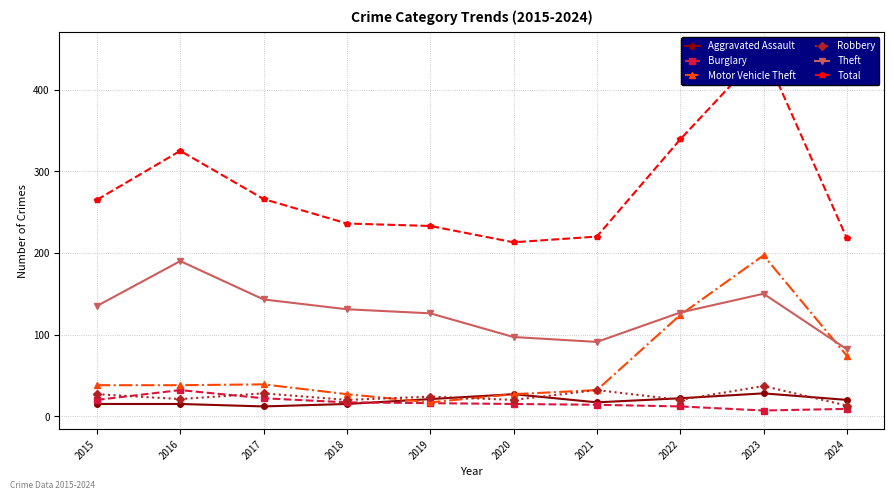

Reading left to right, what are all the values shown in this chart?

Aggravated Assault: 2015=15	2016=15	2017=12	2018=15	2019=21	2020=27	2021=17	2022=22	2023=28	2024=20
Burglary: 2015=20	2016=32	2017=22	2018=17	2019=16	2020=15	2021=14	2022=12	2023=7	2024=9
Motor Vehicle Theft: 2015=38	2016=38	2017=39	2018=27	2019=17	2020=27	2021=32	2022=124	2023=197	2024=74
Robbery: 2015=27	2016=21	2017=28	2018=20	2019=24	2020=20	2021=32	2022=20	2023=37	2024=13
Theft: 2015=135	2016=190	2017=143	2018=131	2019=126	2020=97	2021=91	2022=127	2023=150	2024=82
Total: 2015=265	2016=325	2017=266	2018=236	2019=233	2020=213	2021=220	2022=339	2023=448	2024=218